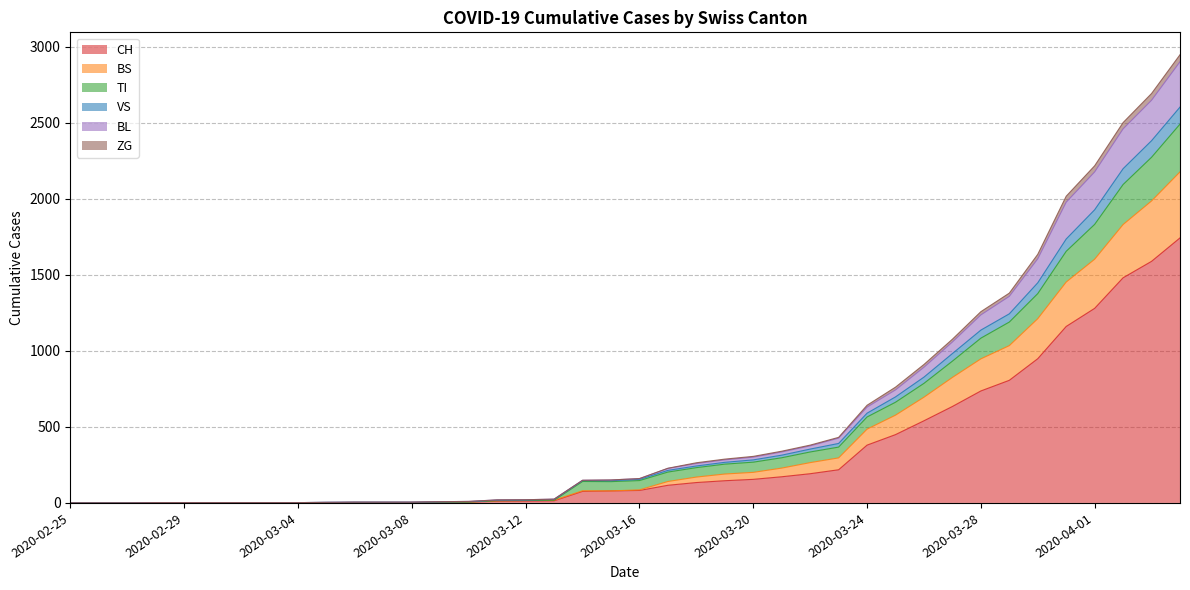

What is the highest value of the CH series?

1742